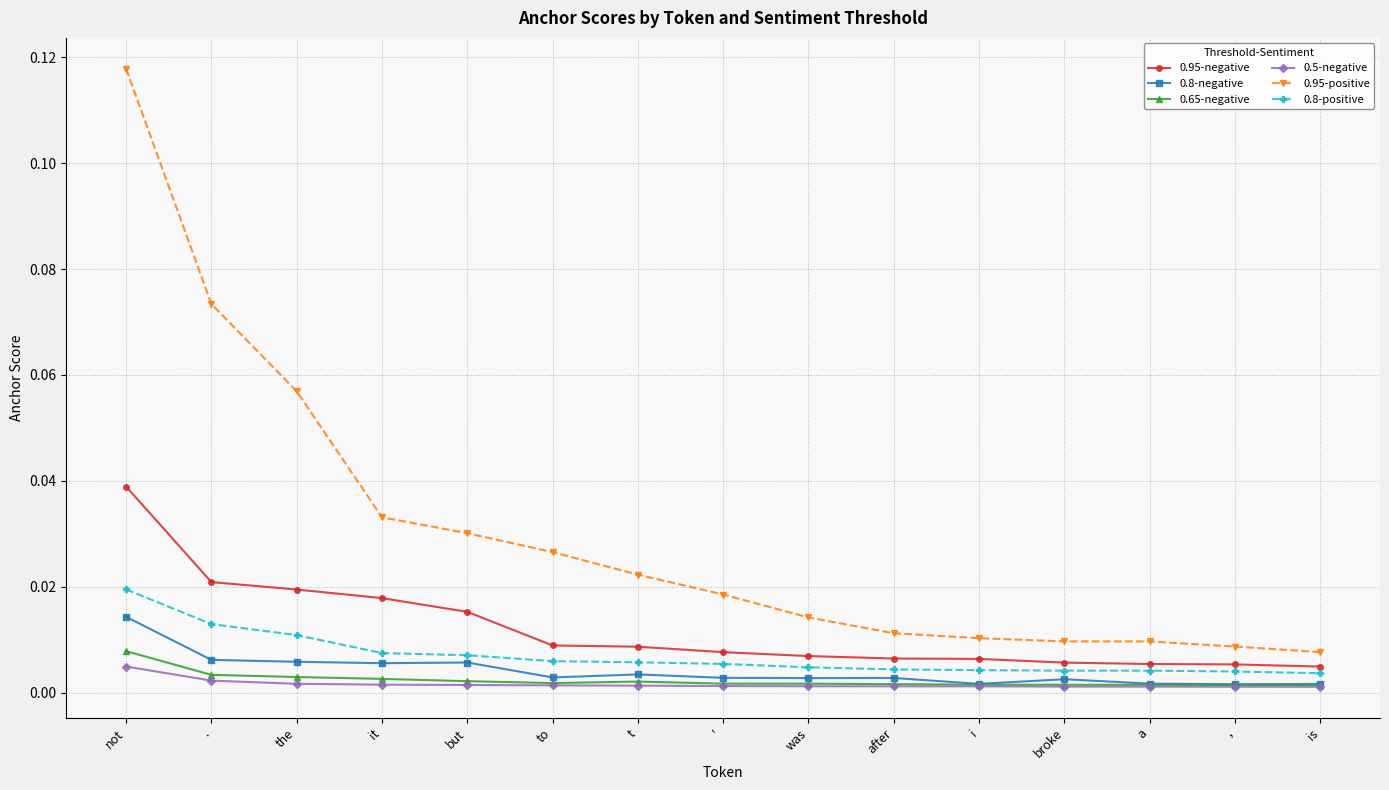

Rank the series by their maximum value, from highest to lowest.

0.95-positive, 0.95-negative, 0.8-positive, 0.8-negative, 0.65-negative, 0.5-negative